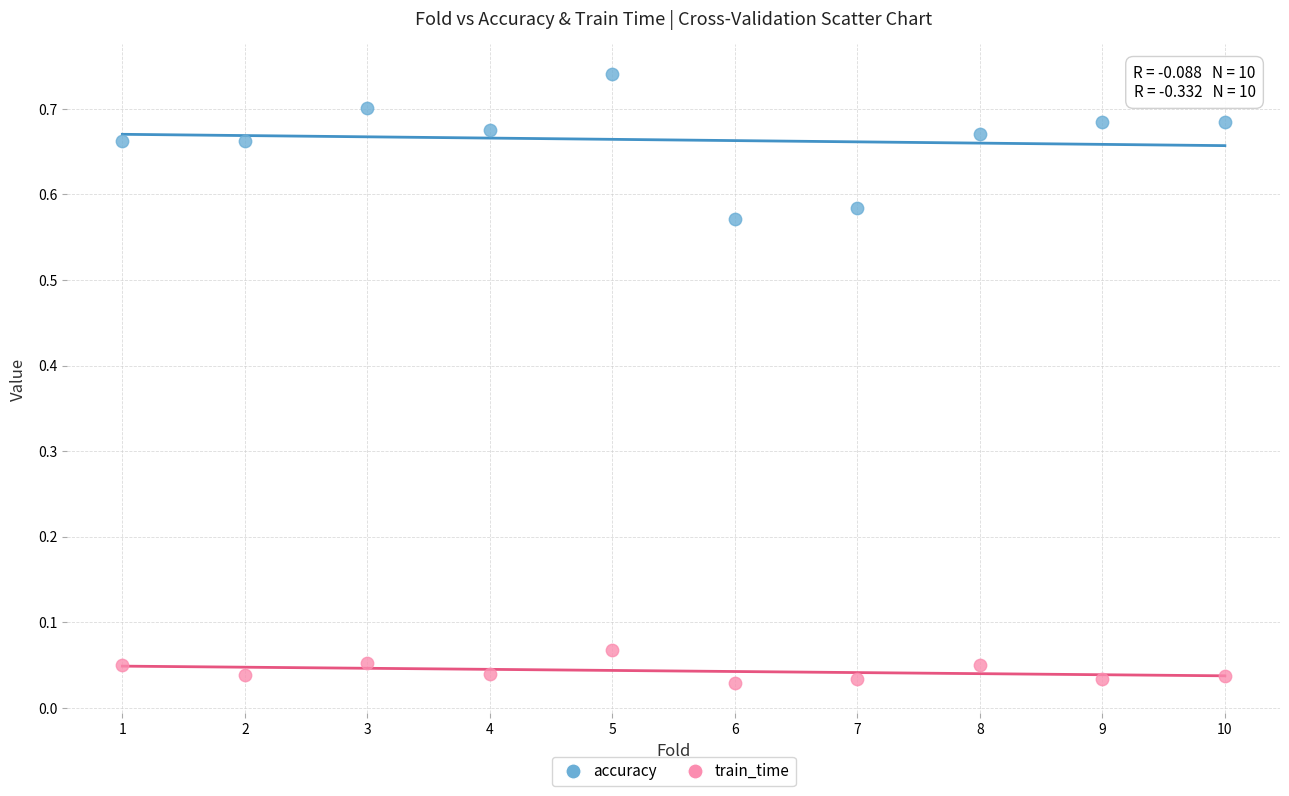

Which series has the largest Y range (max minus min)?

accuracy